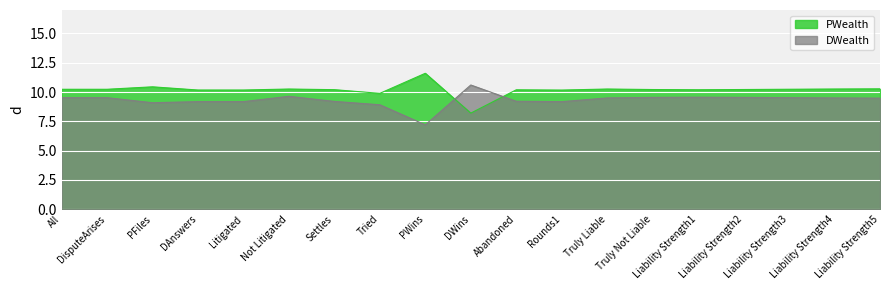

True or false: DWealth and PWealth intersect in this chart.

True